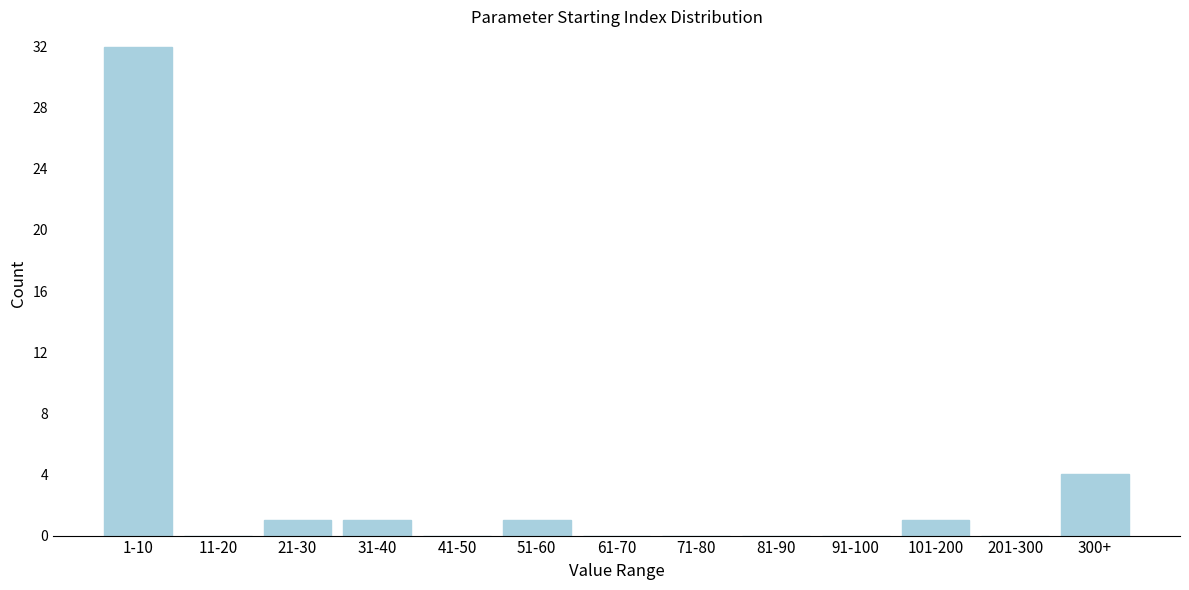

Reading left to right, transcribe all the data shown in this chart.

1-10=32	11-20=0	21-30=1	31-40=1	41-50=0	51-60=1	61-70=0	71-80=0	81-90=0	91-100=0	101-200=1	201-300=0	300+=4